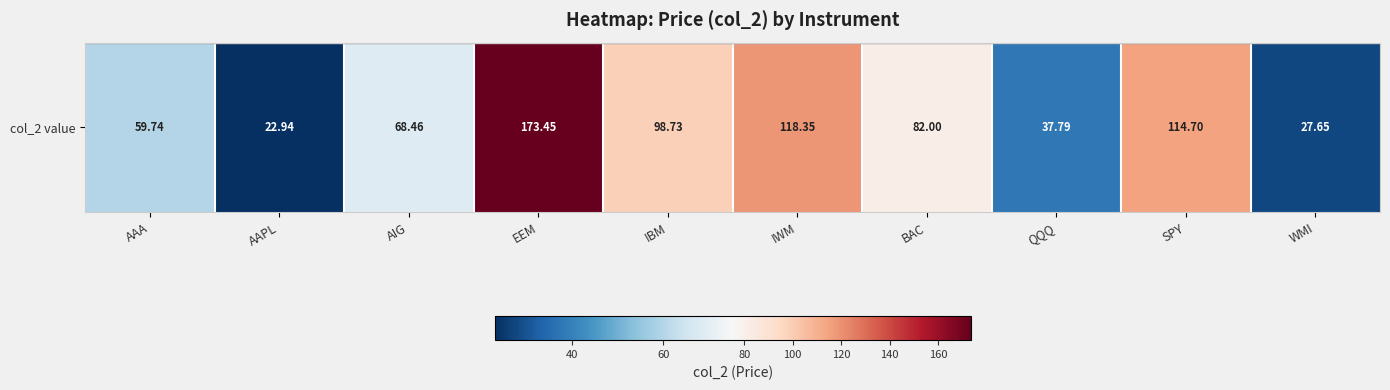

The chart shows a value of 27.6 at WMI. True or false?

True